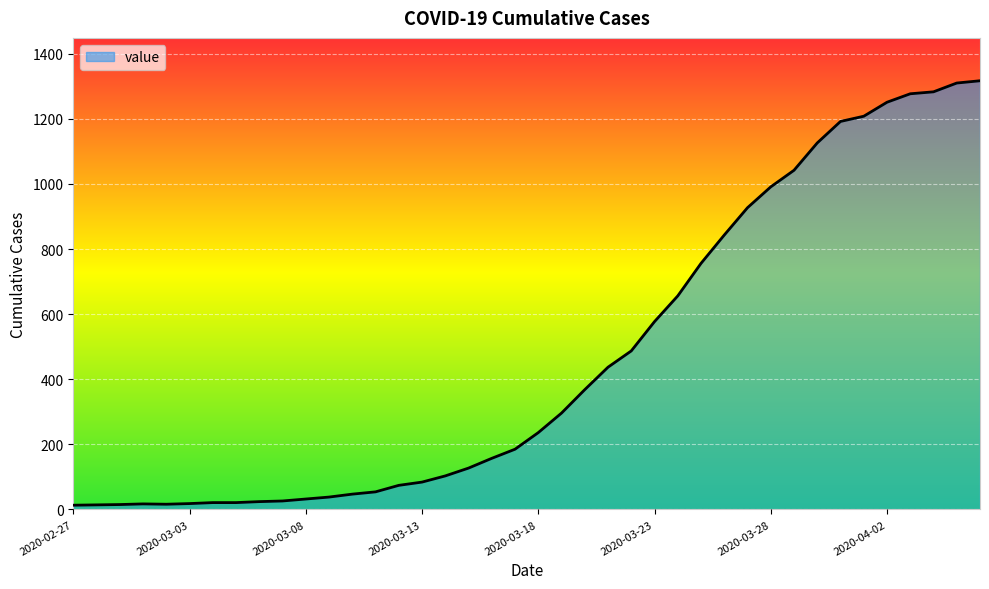

What is the difference between the maximum and minimum values?

1304